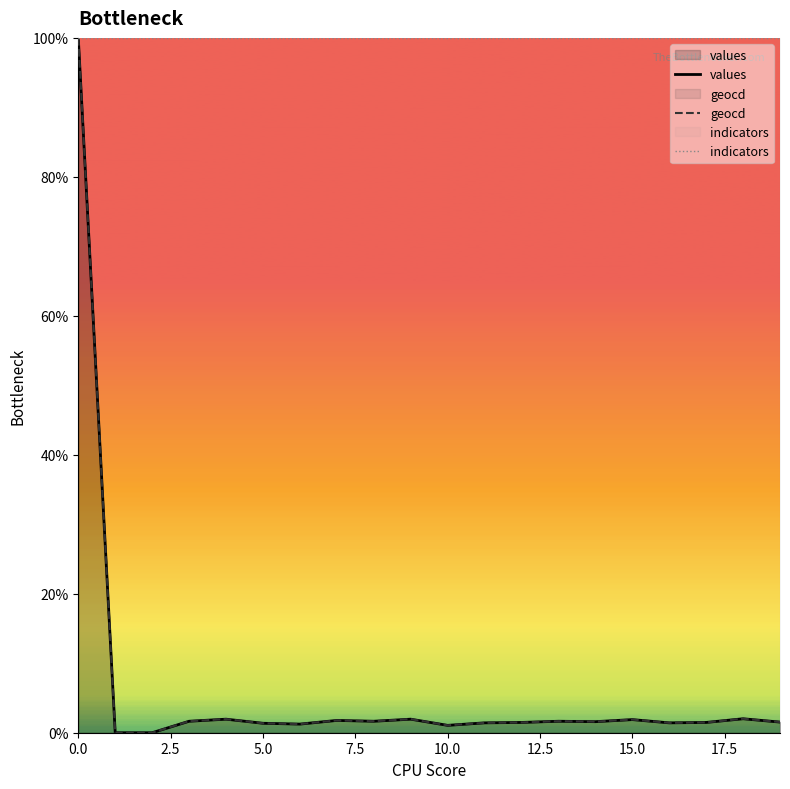

How many lines are shown in the chart?

3